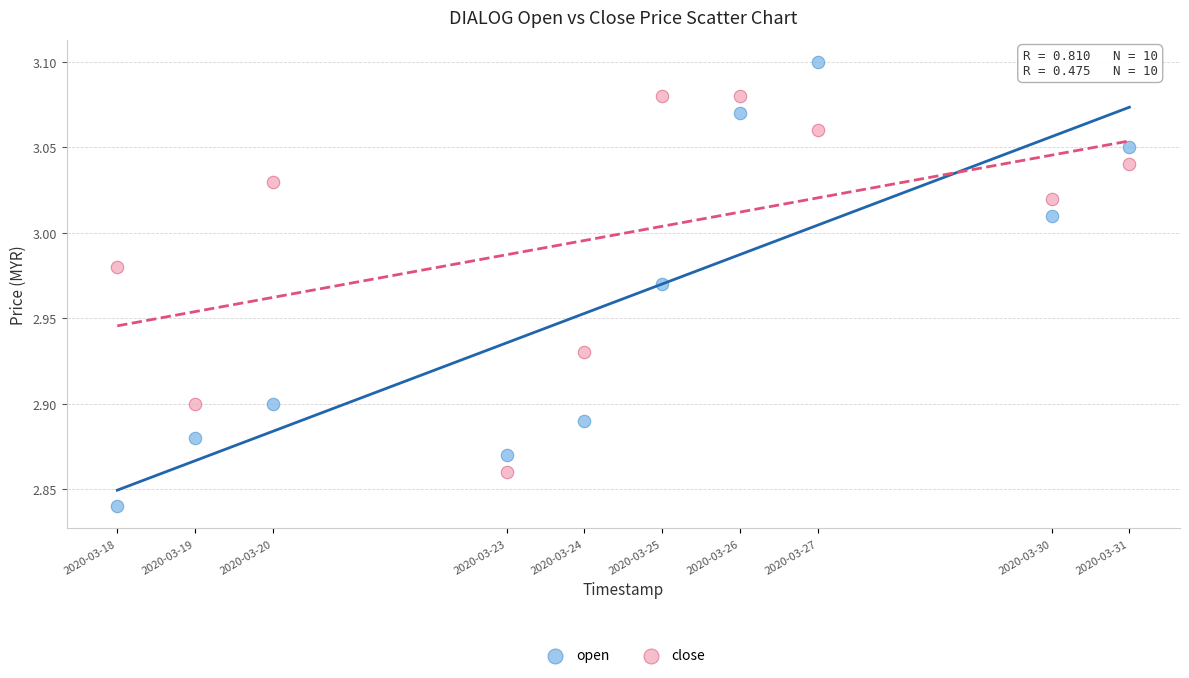

Which series reaches the minimum Y coordinate?

open